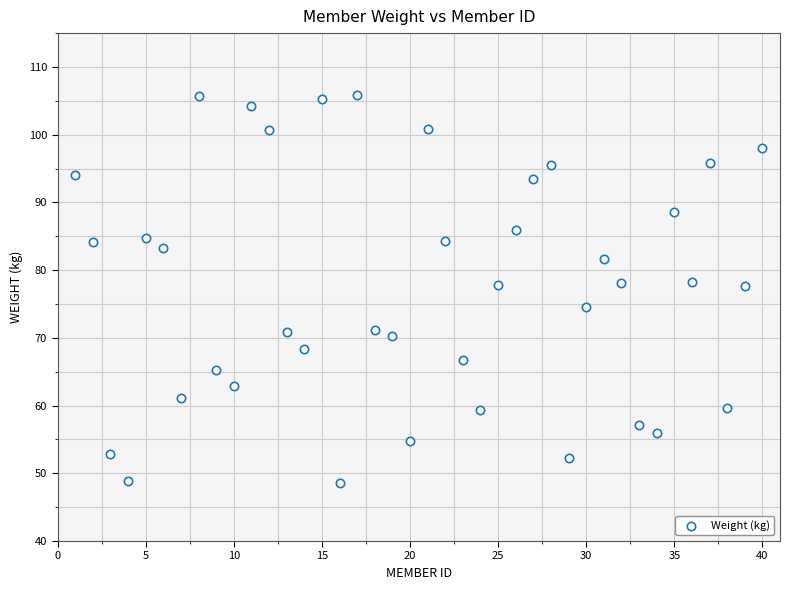

What is the range of Y values (max minus min)?

57.3